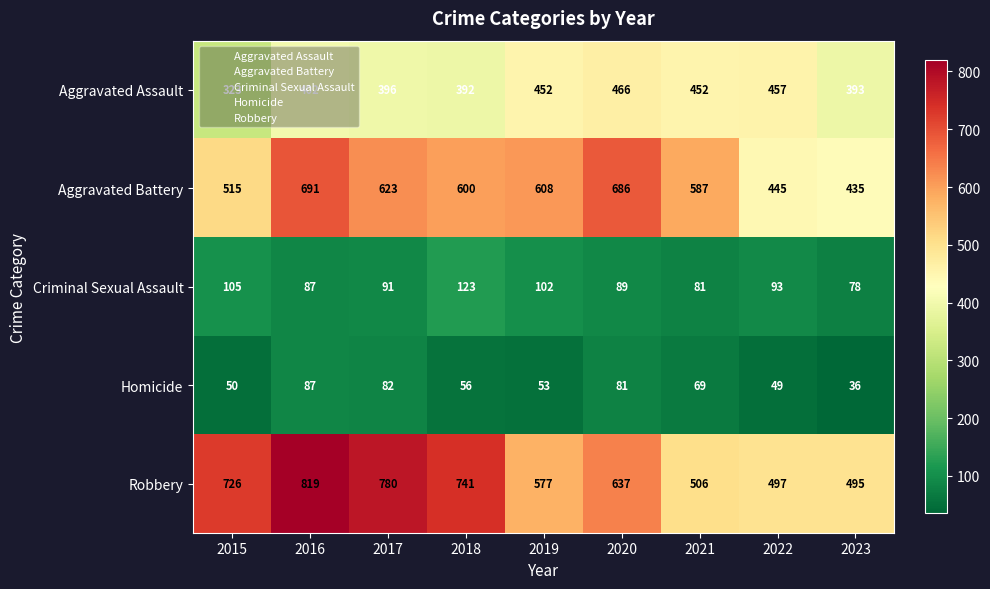

At which category is the sum across all series the highest?

2016